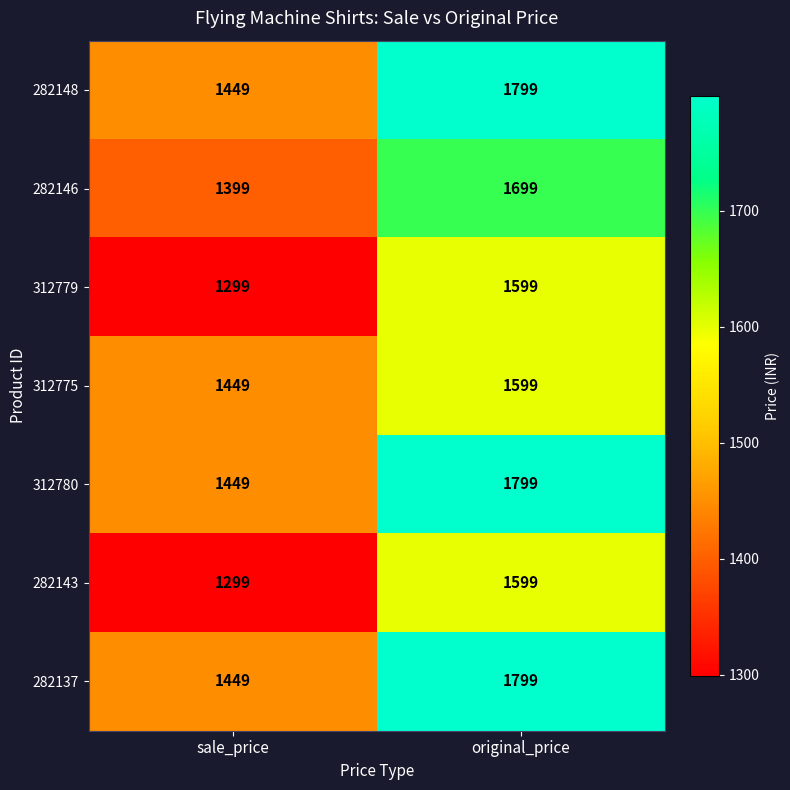

What is the difference between the highest and lowest values at original_price?

200